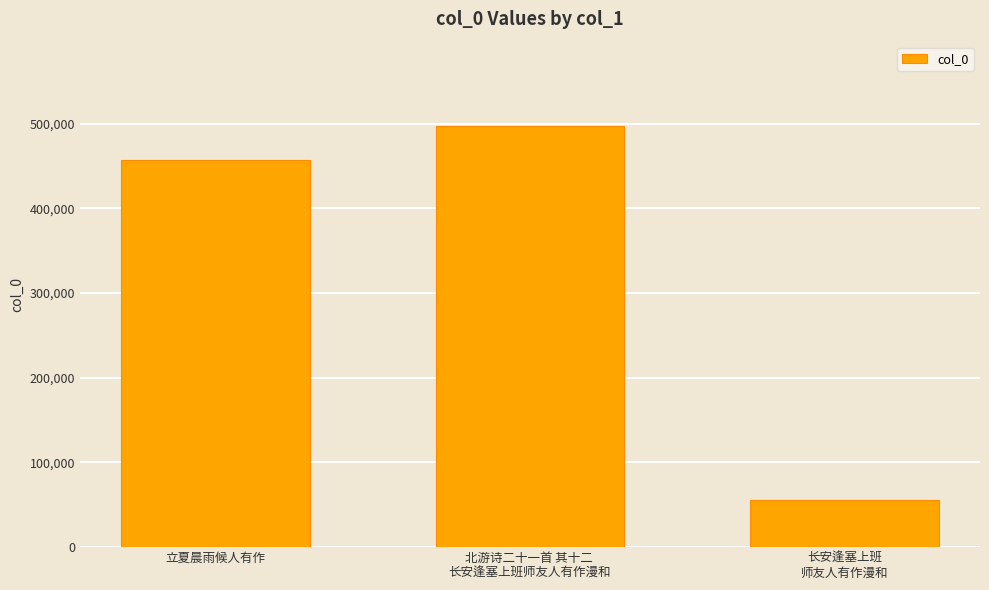

Does the chart contain any negative values?

No